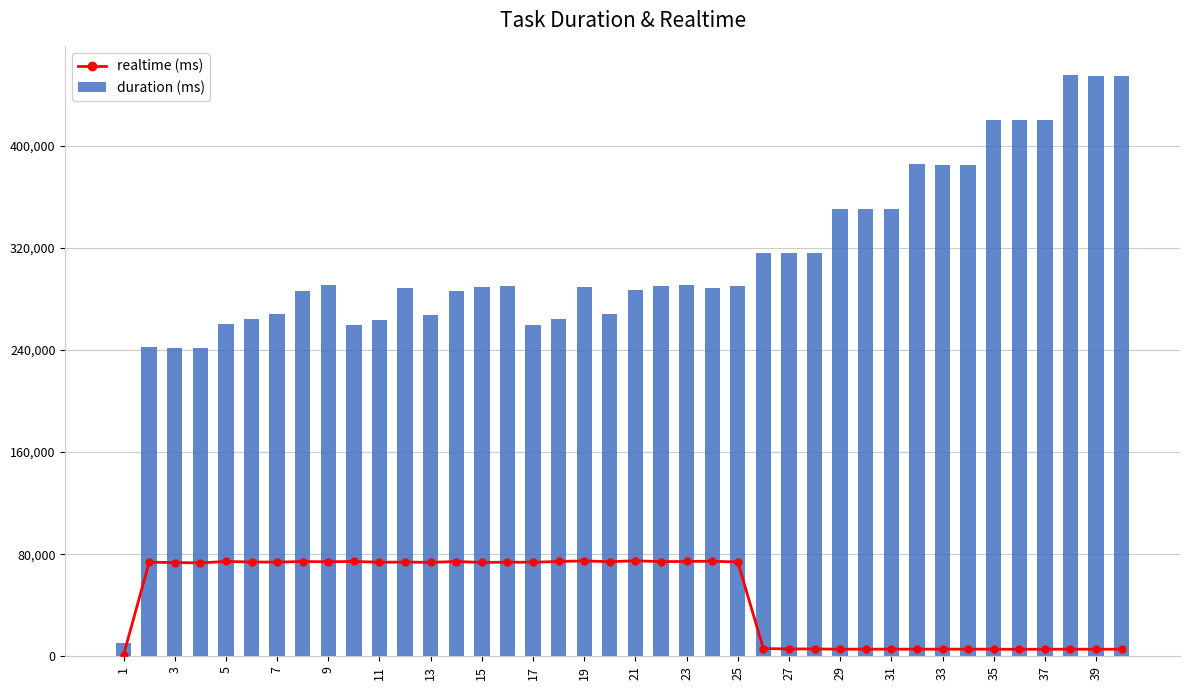

What is the sum of the duration (ms) values at 31 and 17?

609955